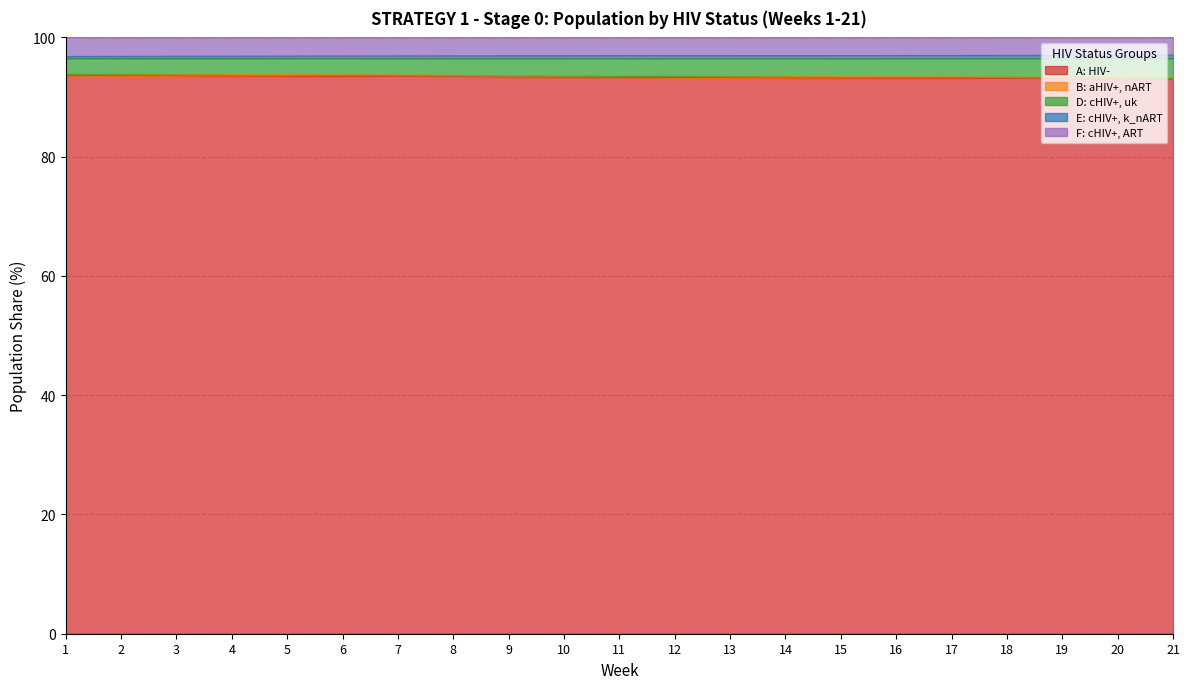

True or false: A: HIV- has a value of 93.5 at 5.

True